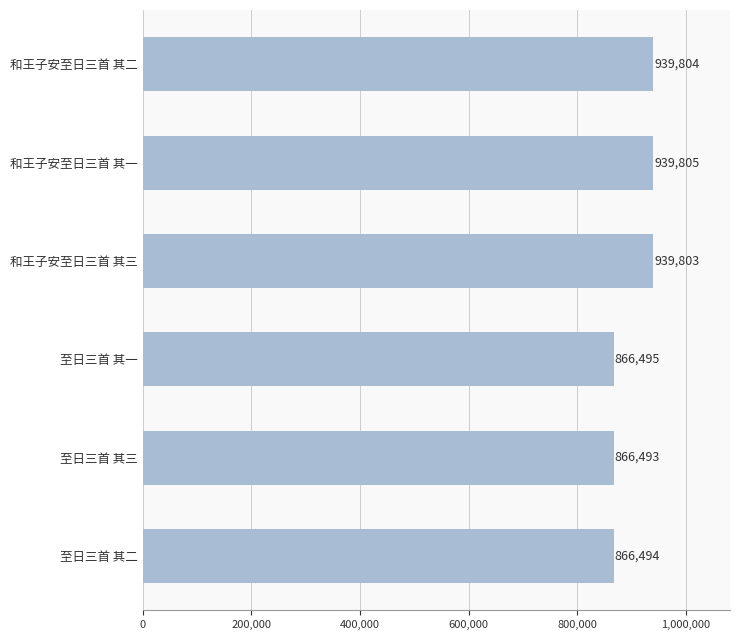

What value does the data have at 至日三首 其二, to the nearest 10?

866490